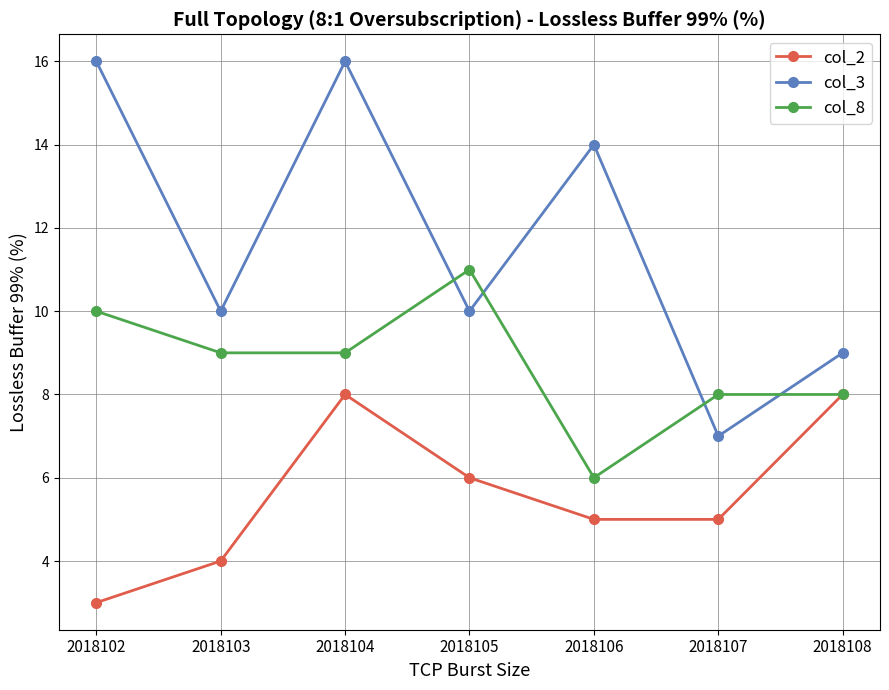

What is the sum of the col_3 values at 2018106 and 2018107?

21